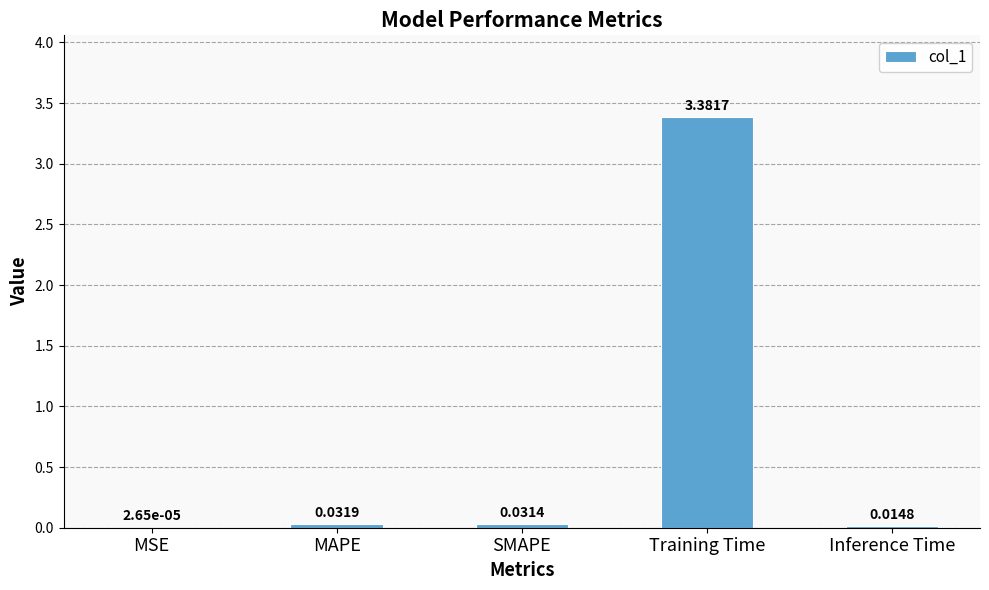

At which label is the value closest to 1?

MAPE